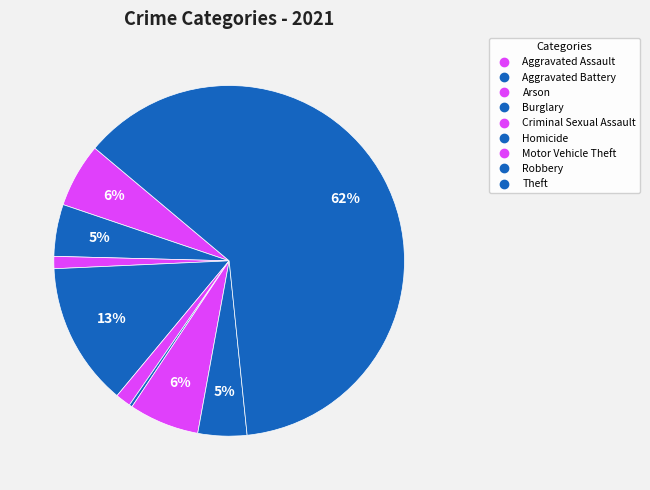

Which slice is the smallest?

Homicide